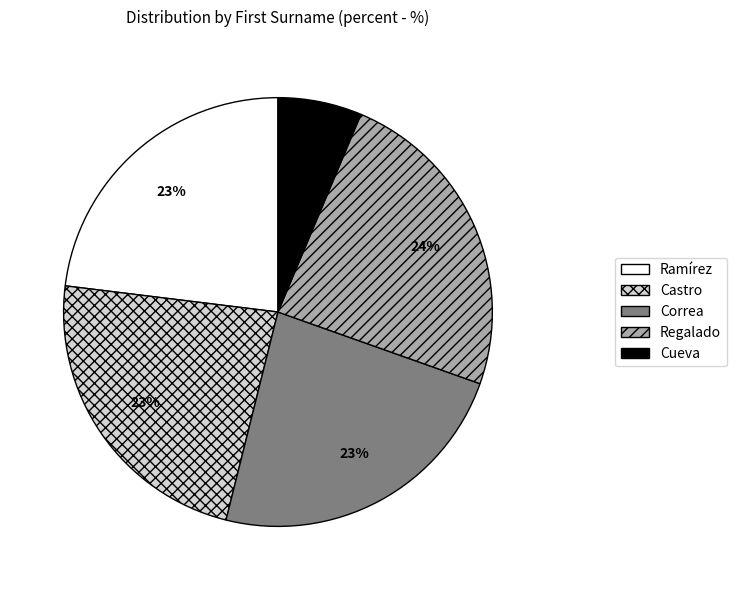

To the nearest percent, what percentage of the pie is Cueva?

6%